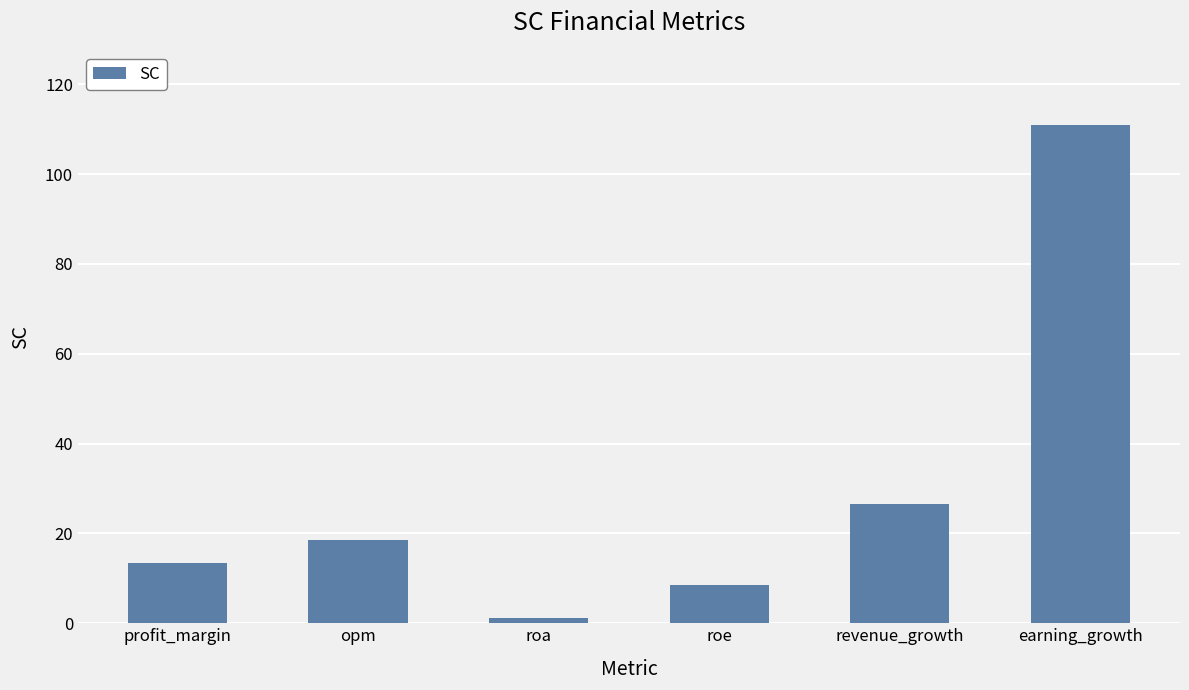

Count the number of categories in the chart.

6